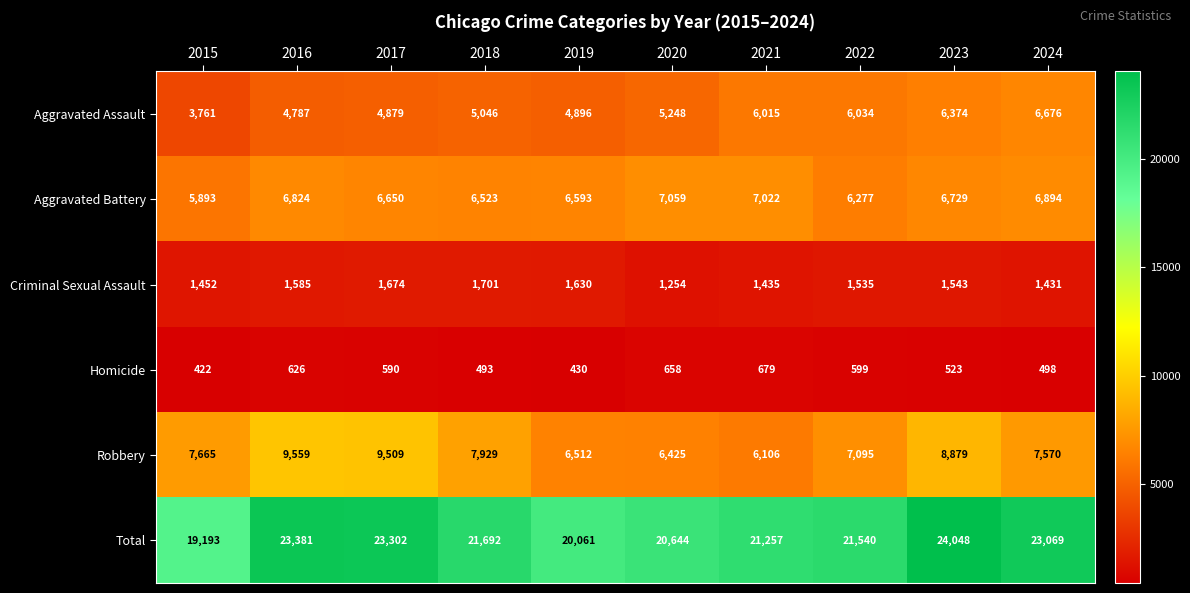

The Criminal Sexual Assault series shows 1254 at 2020. True or false?

True